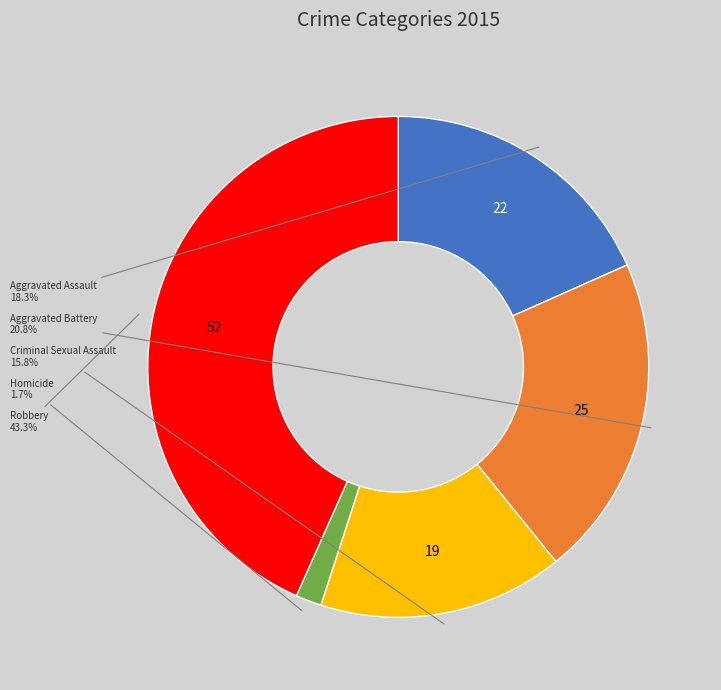

Is there a majority slice in this chart?

No